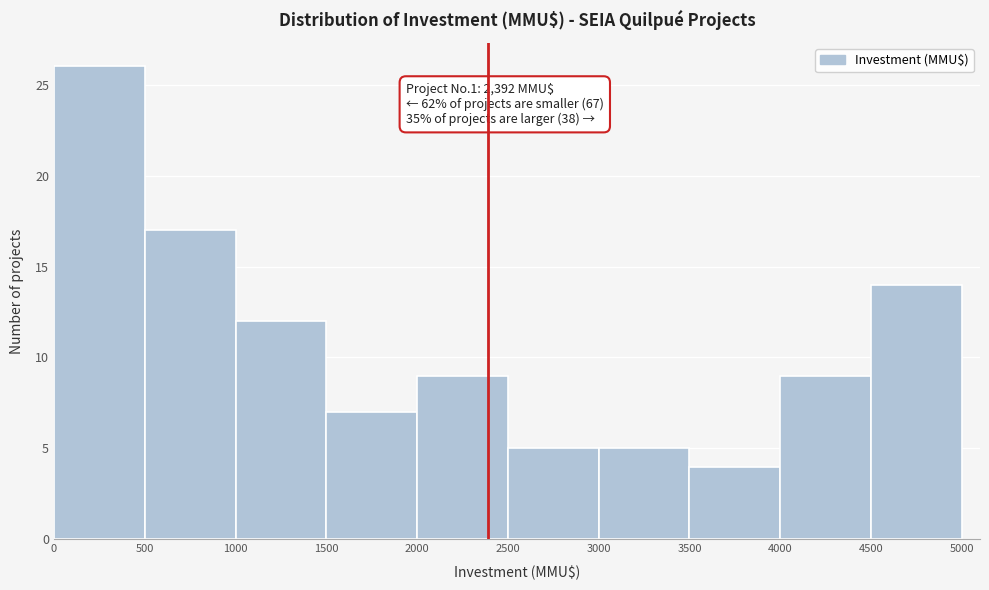

Which range on the x-axis has the tallest bar?

0 to 500